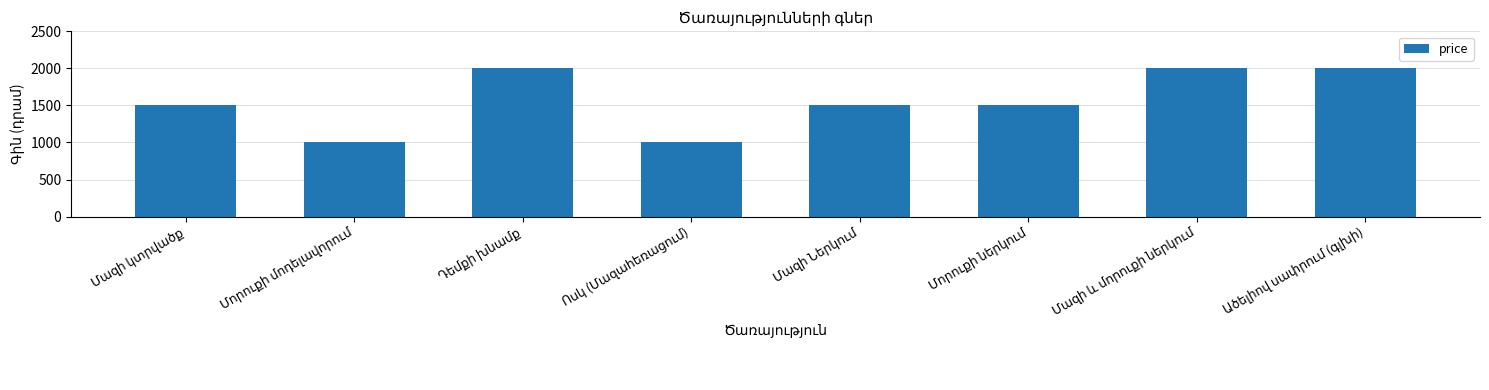

What is the value of the 1st bar from the left?

1500